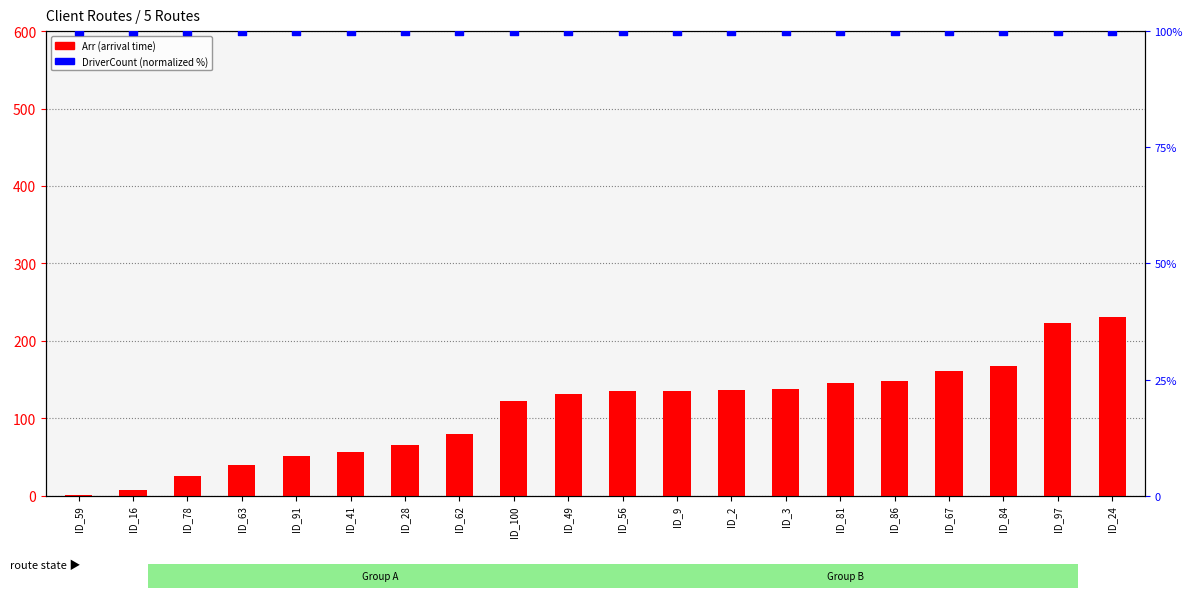

At how many categories does at least one series exceed 126?

11